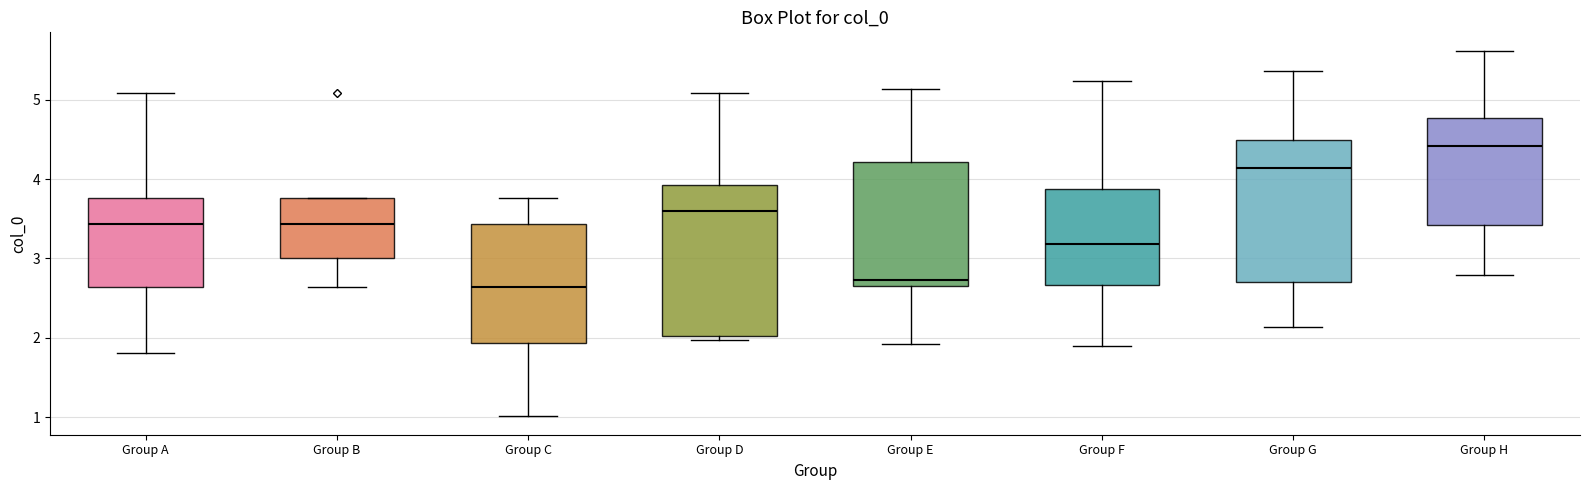

Where does the median line of the box for Group G sit on the y-axis? The values are not printed on the chart, so give them approximately, as read against the axis.

4.1